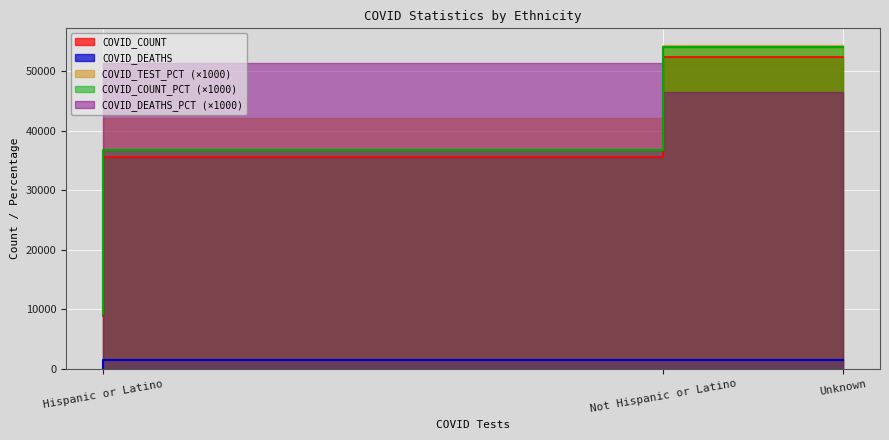

Which category has the lowest value in the COVID_COUNT series?

Hispanic or Latino